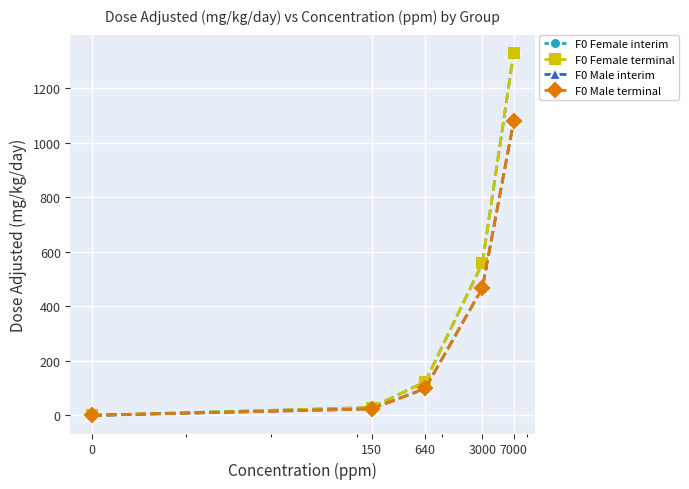

True or false: F0 Male terminal and F0 Female terminal intersect in this chart.

False